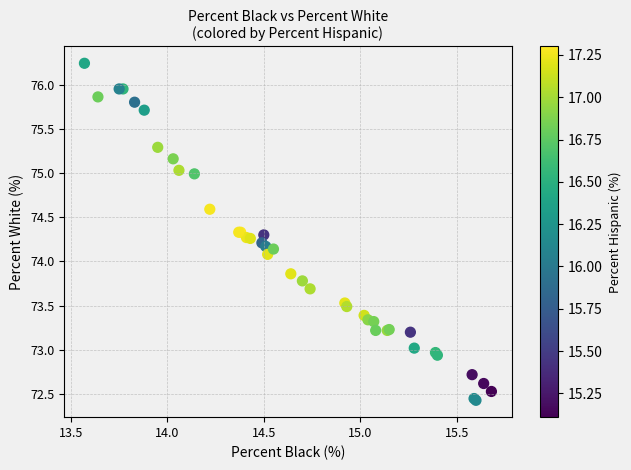

What Y value in the scatter plot is closest to 74?

74.1